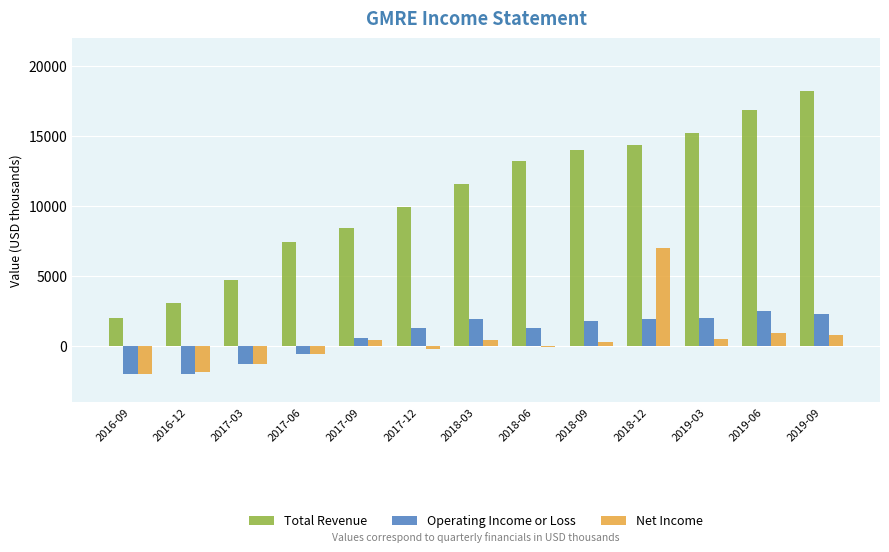

What are all the series names shown in the legend?

Total Revenue, Operating Income or Loss, Net Income